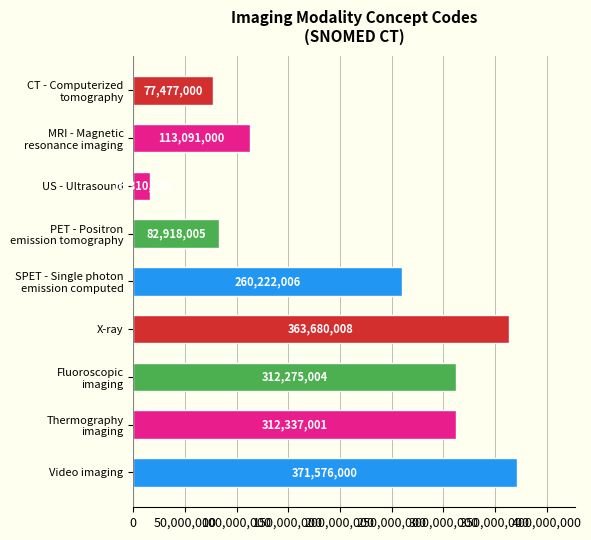

What position from the top is X-ray?

6